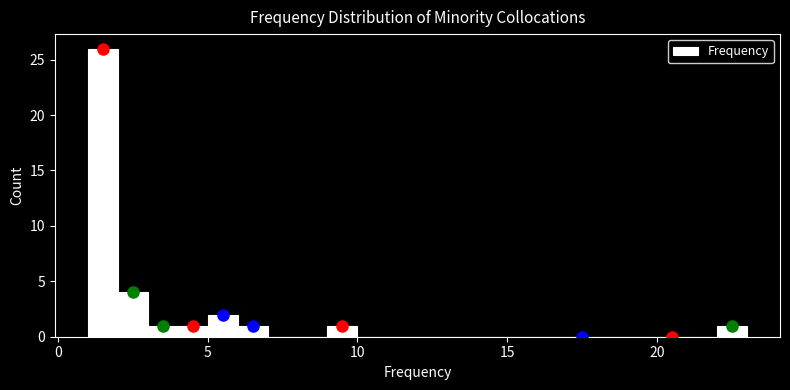

Read against the x-axis, roughly where is the centre of the tallest bar?

1.5